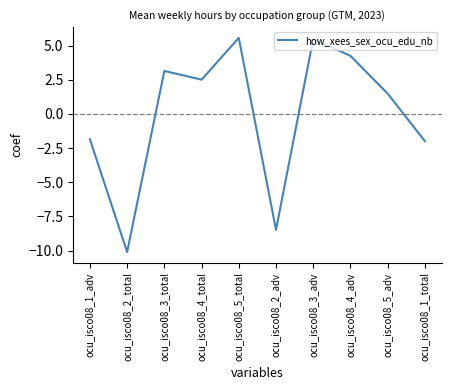

What is the difference between the second highest and second lowest values?

14.0